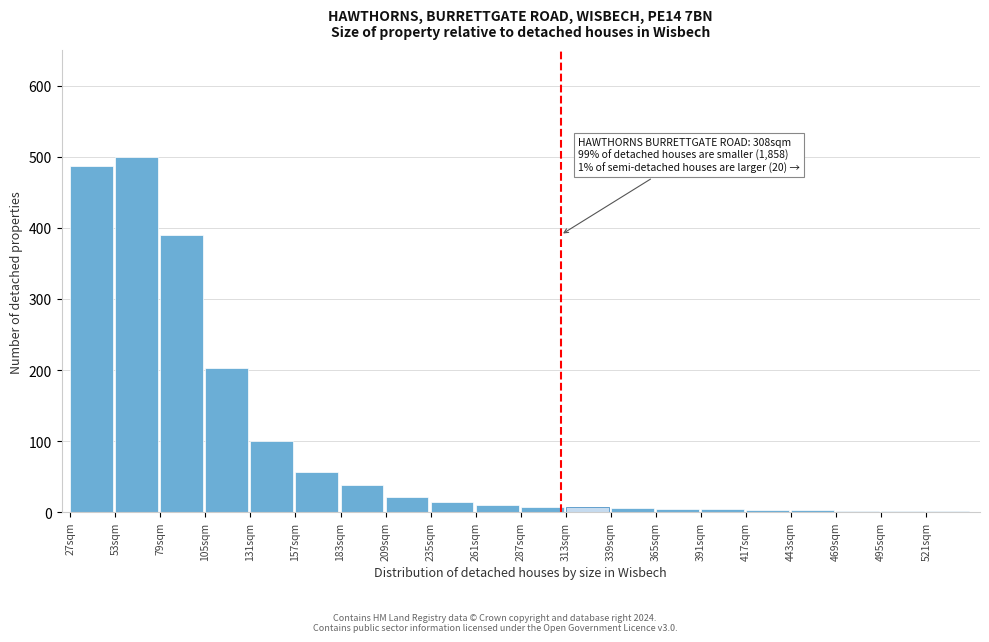

What is the change in value from 53sqm to 105sqm?

-297